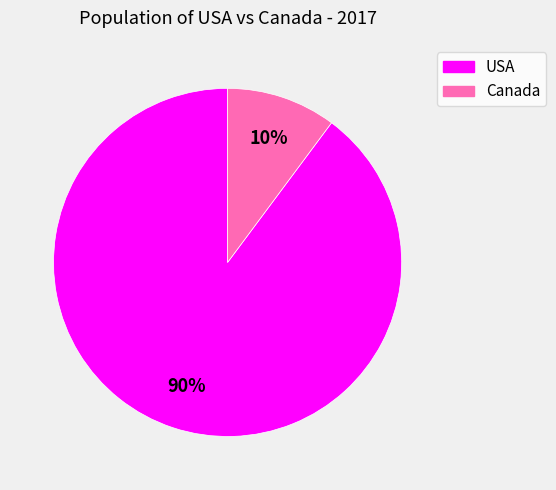

Which slice is the smallest?

Canada